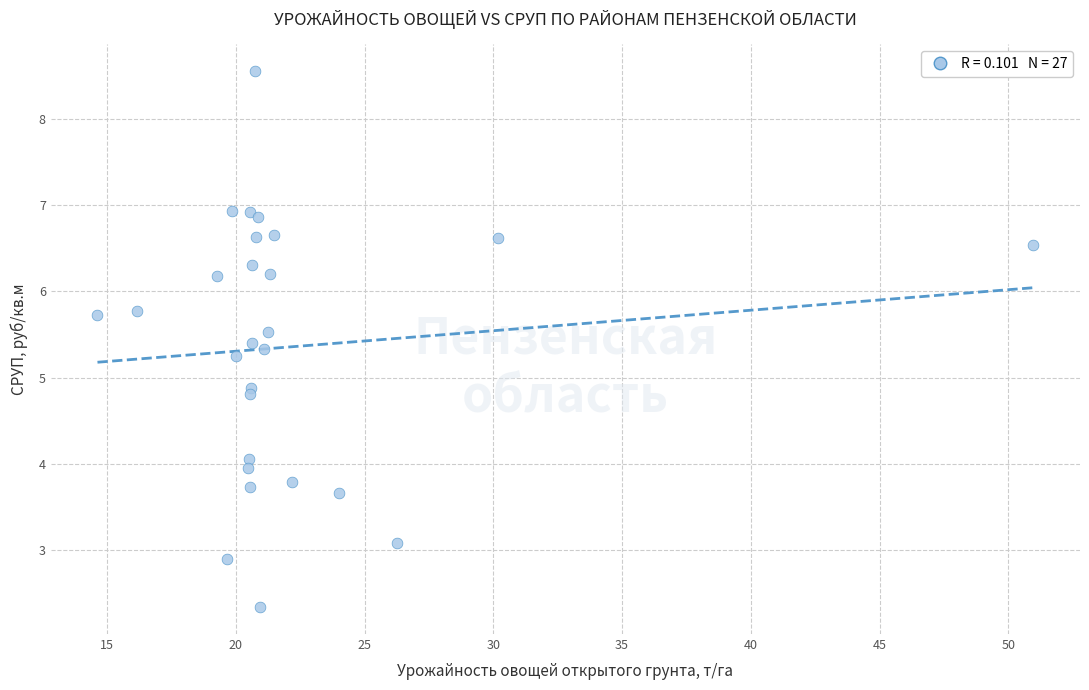

What Y value in the scatter plot is closest to 5?

4.9